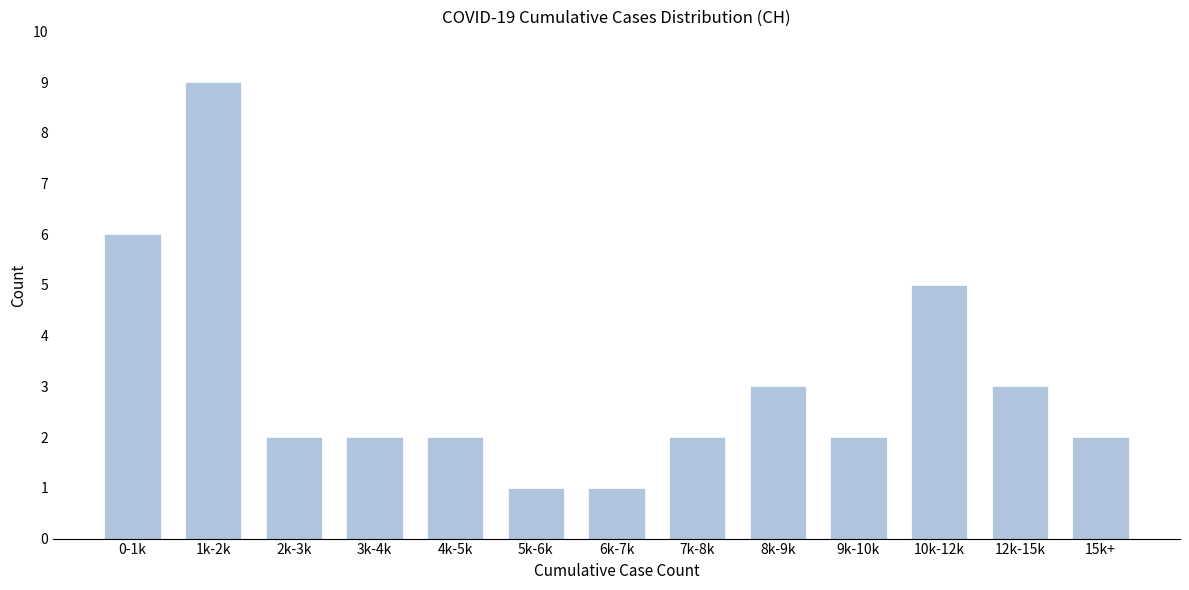

Reading left to right, extract all data points from this chart.

6	9	2	2	2	1	1	2	3	2	5	3	2